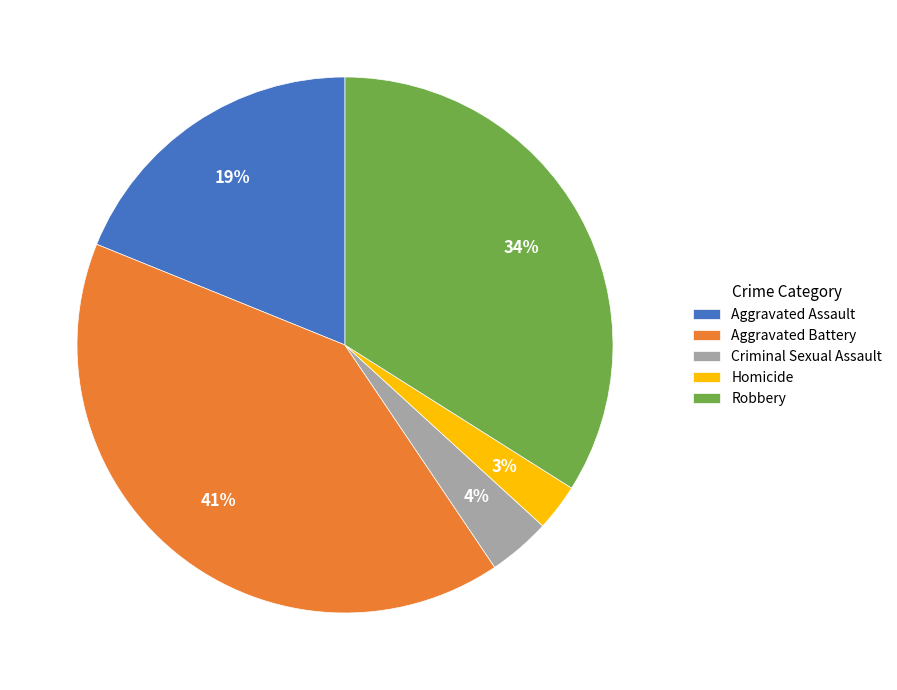

Do Aggravated Assault and Criminal Sexual Assault together represent more than half of the pie?

No